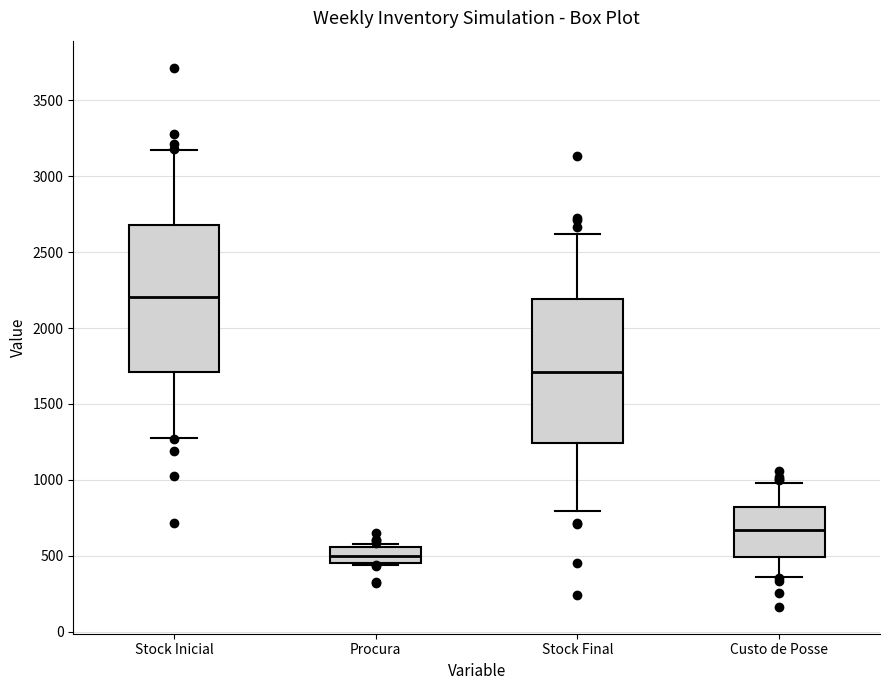

Where is the lower edge of the box for Custo de Posse on the y-axis? The values are not printed on the chart, so give them approximately, as read against the axis.

500